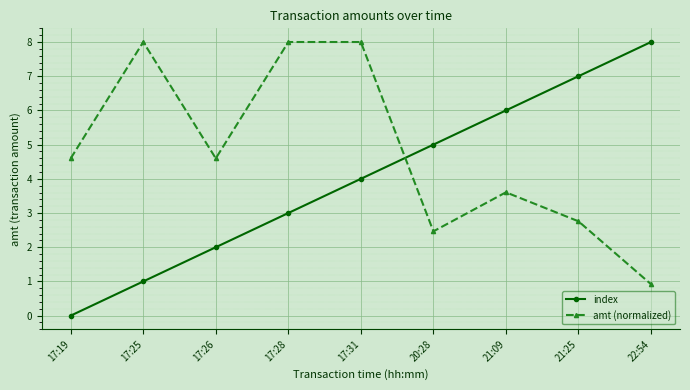

How many positive values does the index series have?

8